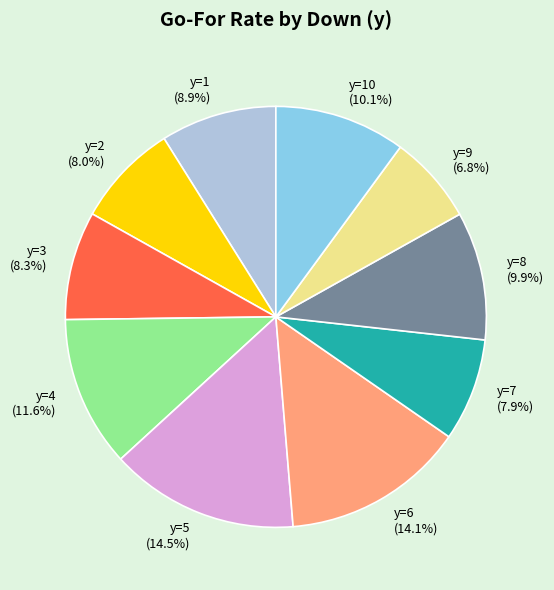

Which slice is the smallest?

y=9